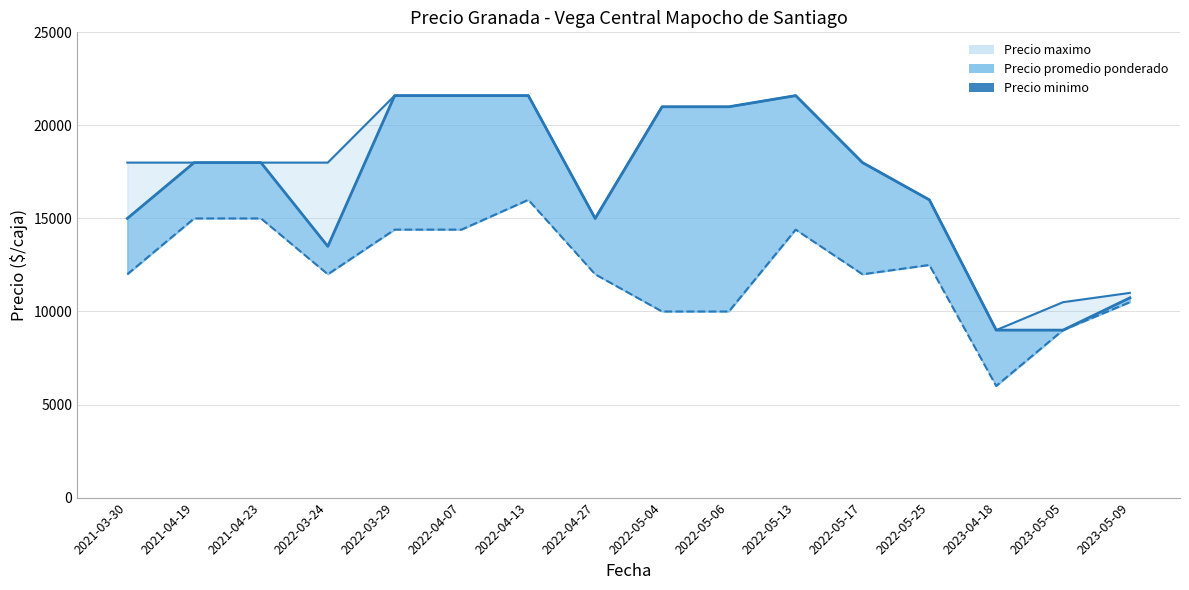

Reading left to right, what are all the values shown in this chart?

Precio maximo: 2021-03-30=18000	2021-04-19=18000	2021-04-23=18000	2022-03-24=18000	2022-03-29=21600	2022-04-07=21600	2022-04-13=21600	2022-04-27=15000	2022-05-04=21000	2022-05-06=21000	2022-05-13=21600	2022-05-17=18000	2022-05-25=16000	2023-04-18=9000	2023-05-05=10500	2023-05-09=11000
Precio promedio ponderado: 2021-03-30=15000	2021-04-19=18000	2021-04-23=18000	2022-03-24=13500	2022-03-29=21600	2022-04-07=21600	2022-04-13=21600	2022-04-27=15000	2022-05-04=21000	2022-05-06=21000	2022-05-13=21600	2022-05-17=18000	2022-05-25=16000	2023-04-18=9000	2023-05-05=9000	2023-05-09=10734
Precio minimo: 2021-03-30=12000	2021-04-19=15000	2021-04-23=15000	2022-03-24=12000	2022-03-29=14400	2022-04-07=14400	2022-04-13=16000	2022-04-27=12000	2022-05-04=10000	2022-05-06=10000	2022-05-13=14400	2022-05-17=12000	2022-05-25=12500	2023-04-18=6000	2023-05-05=9000	2023-05-09=10500